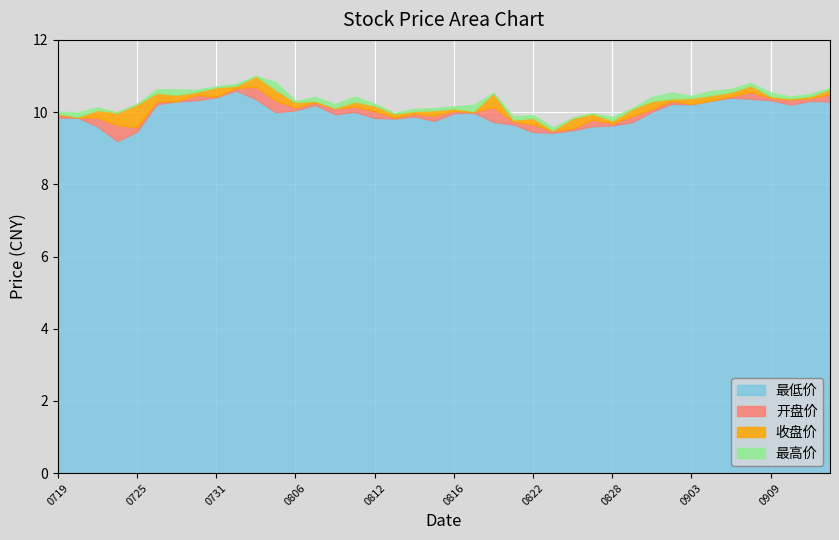

The value of 最低价 at 20240911 is 10.3. True or false?

True